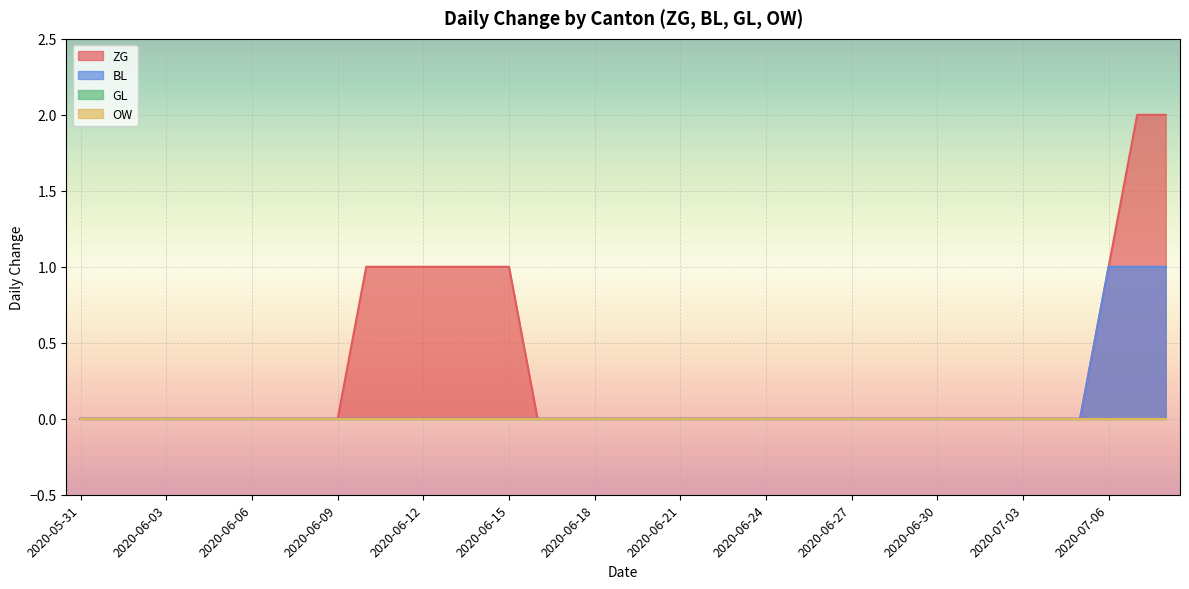

How many values in the BL series exceed 0?

3